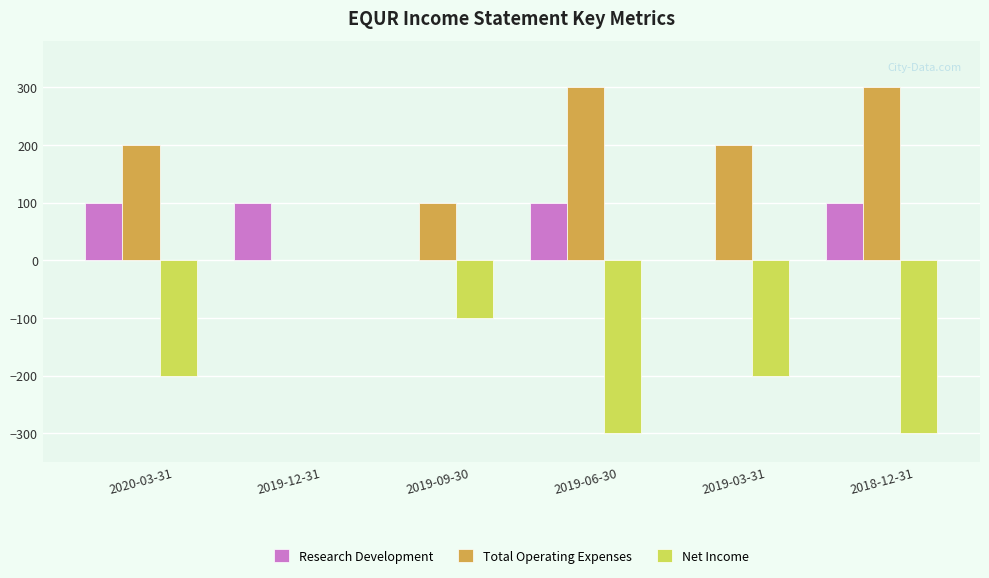

How many groups of bars are there?

6